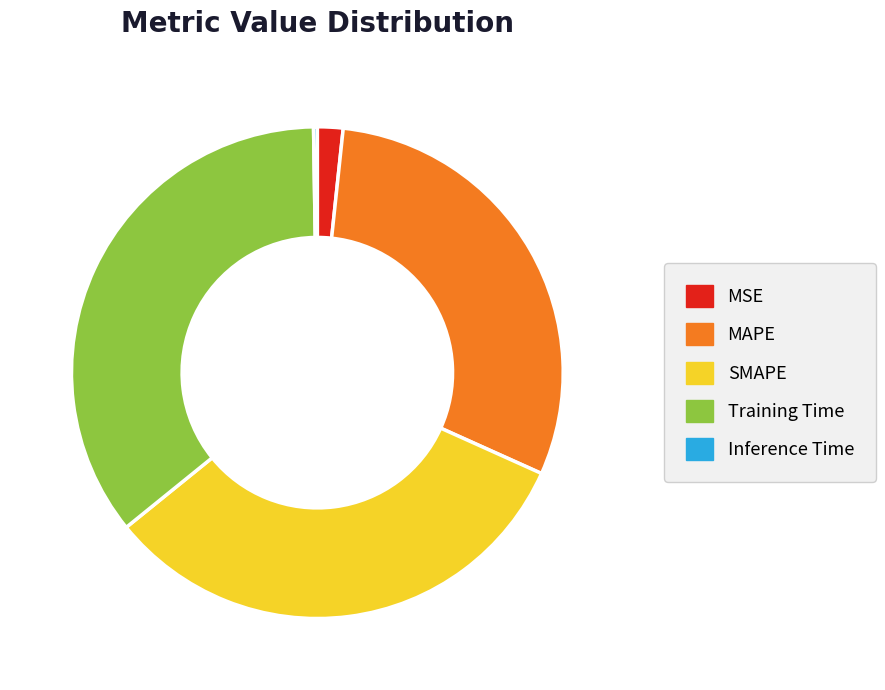

Is the sum of SMAPE and Training Time greater than half?

Yes